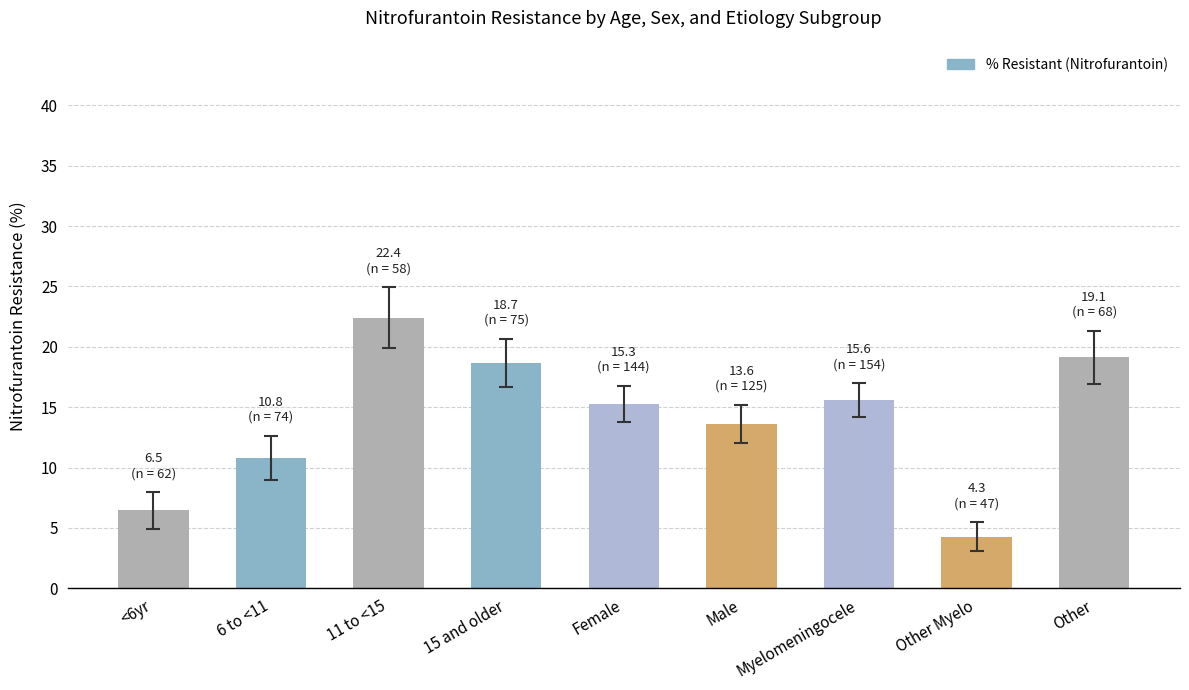

Between Female and 6 to <11, which is larger?

Female